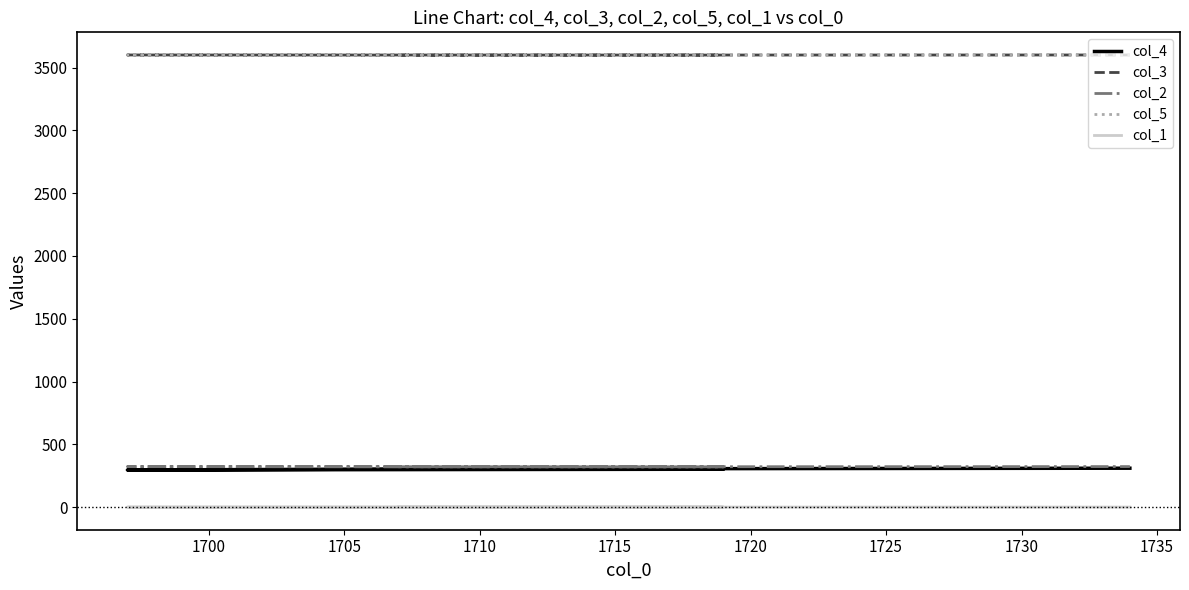

What is the highest value of the col_3 series?

3600.6